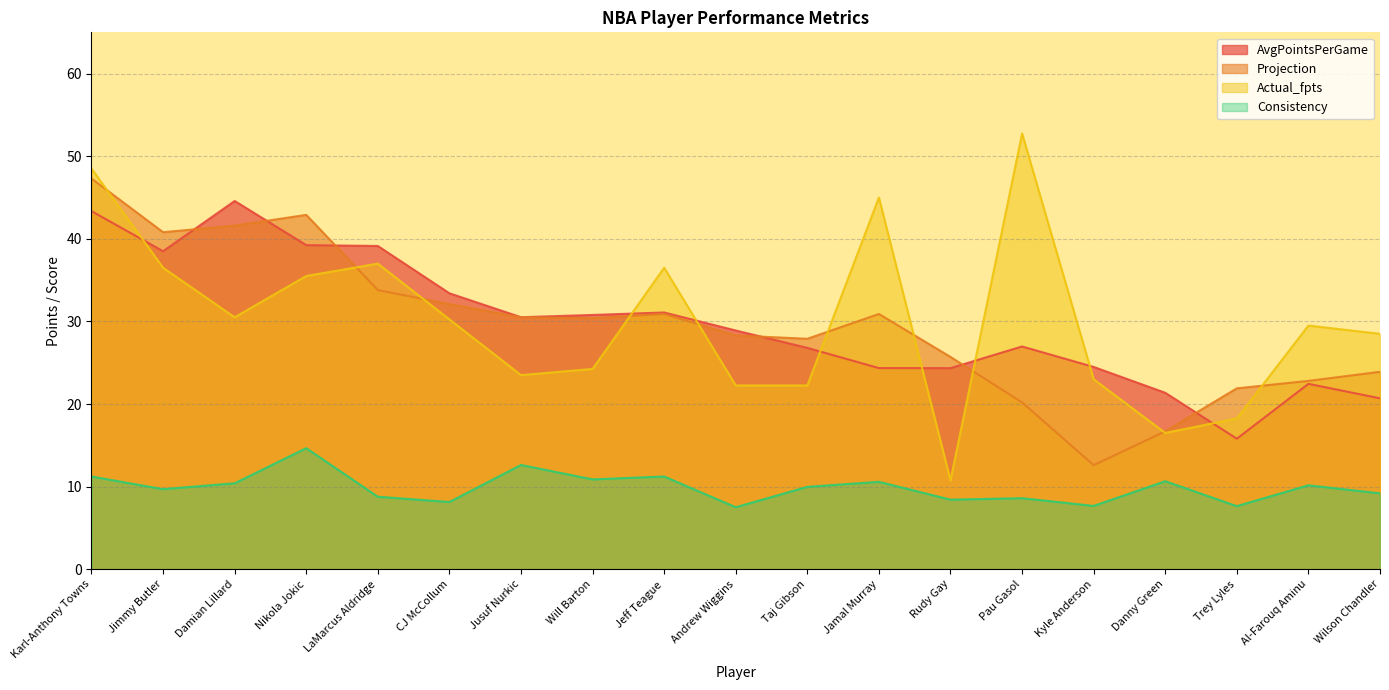

At which label does Actual_fpts reach its peak?

Pau Gasol